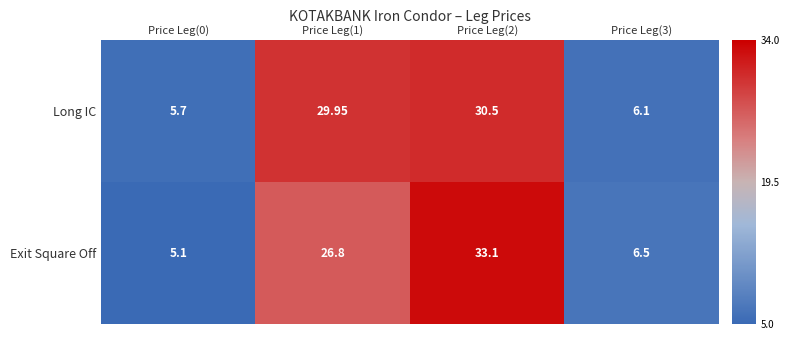

Which series has the largest total across all categories?

Long IC